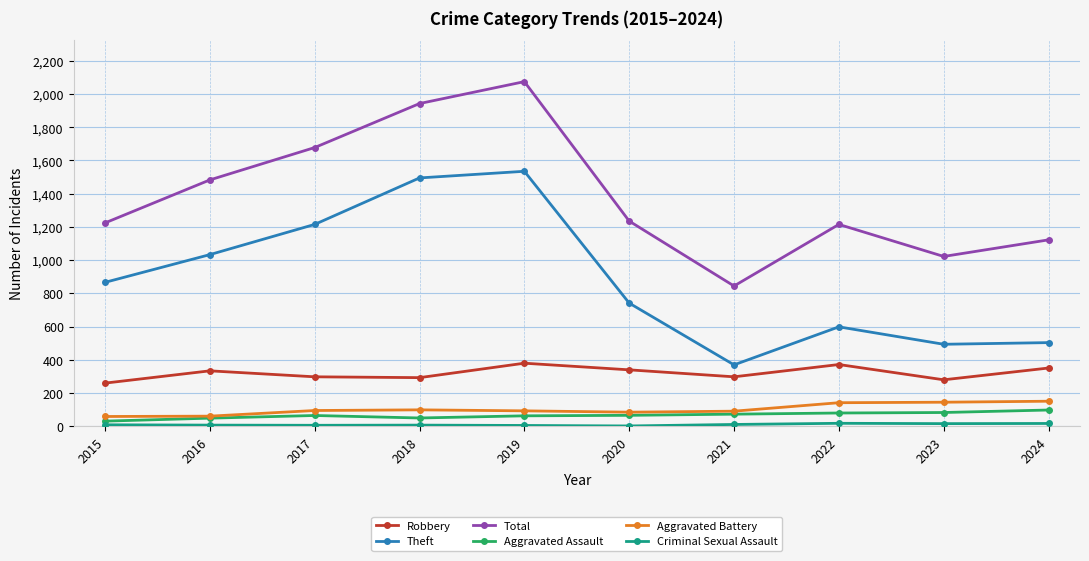

What is the difference between the highest and lowest values at 2018?

1937